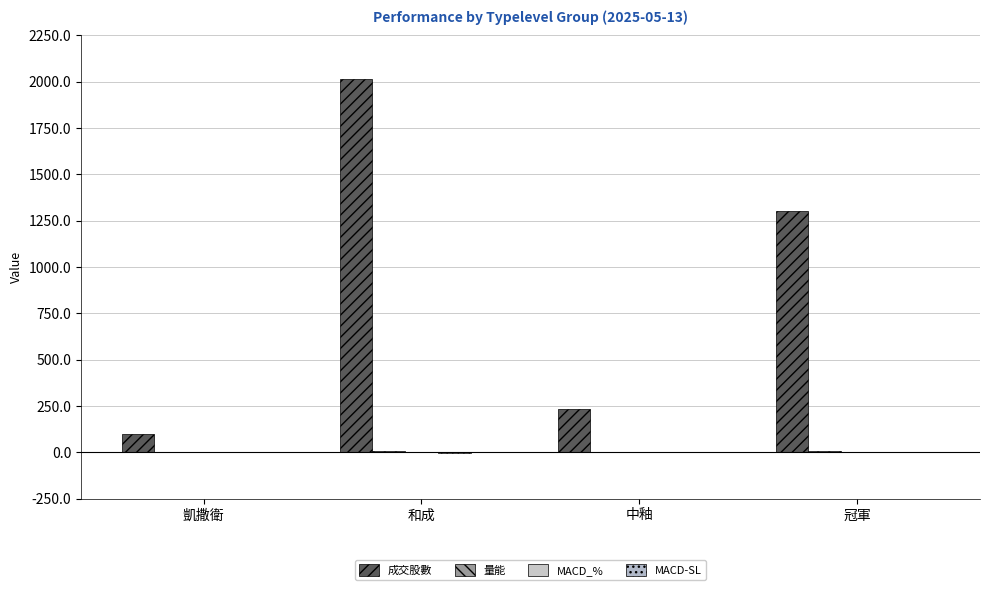

What is the difference between the second highest and minimum values in the 成交股數 series?

1204.6